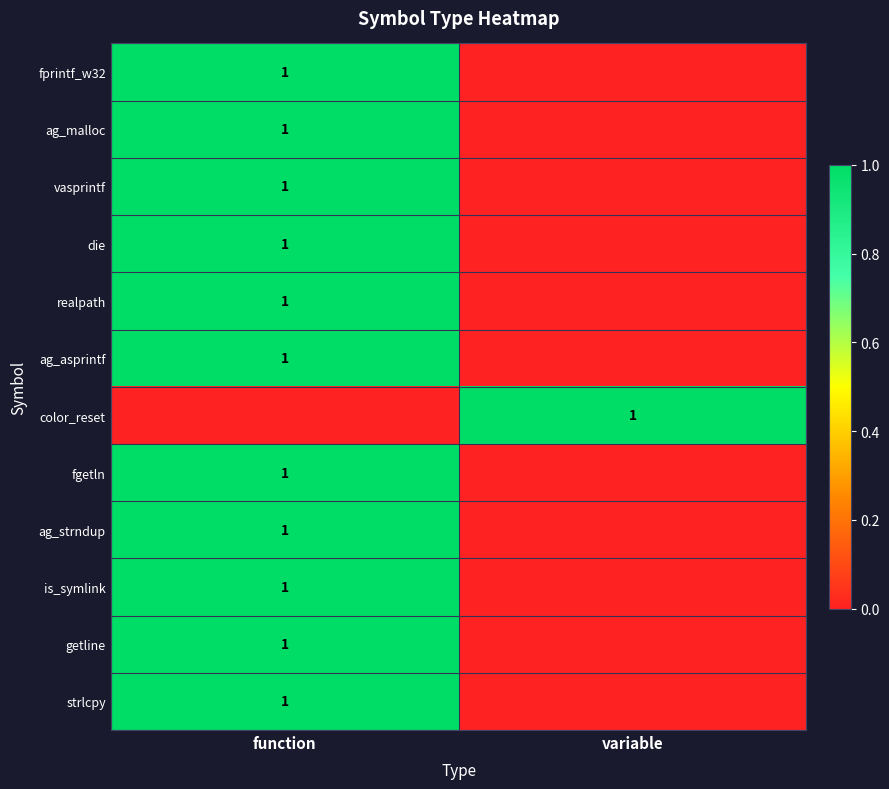

The vasprintf series shows 2 at function. True or false?

False